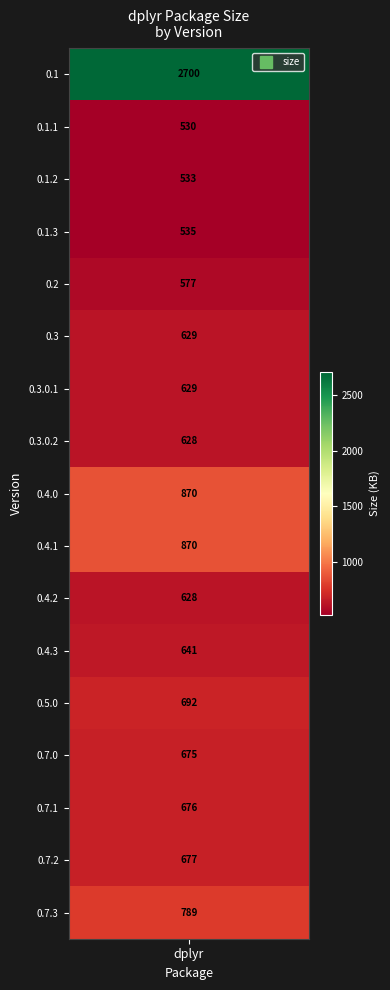

Approximately how many times larger is the value at 6 compared to 14?

0.9